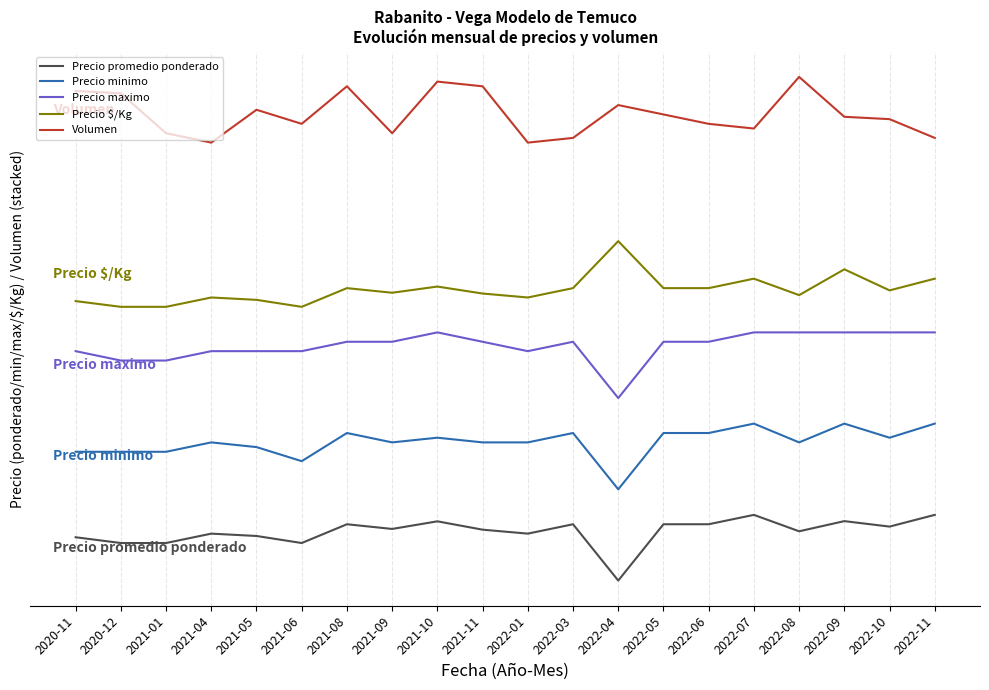

What are all the series names shown in the legend?

Precio promedio ponderado, Precio minimo, Precio maximo, Precio $/Kg, Volumen